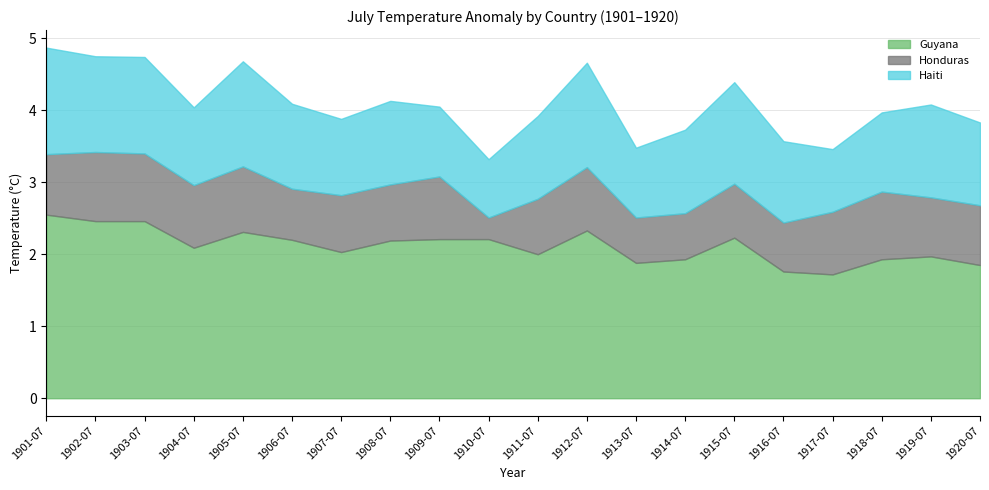

True or false: Haiti and Guyana cross at least once.

False